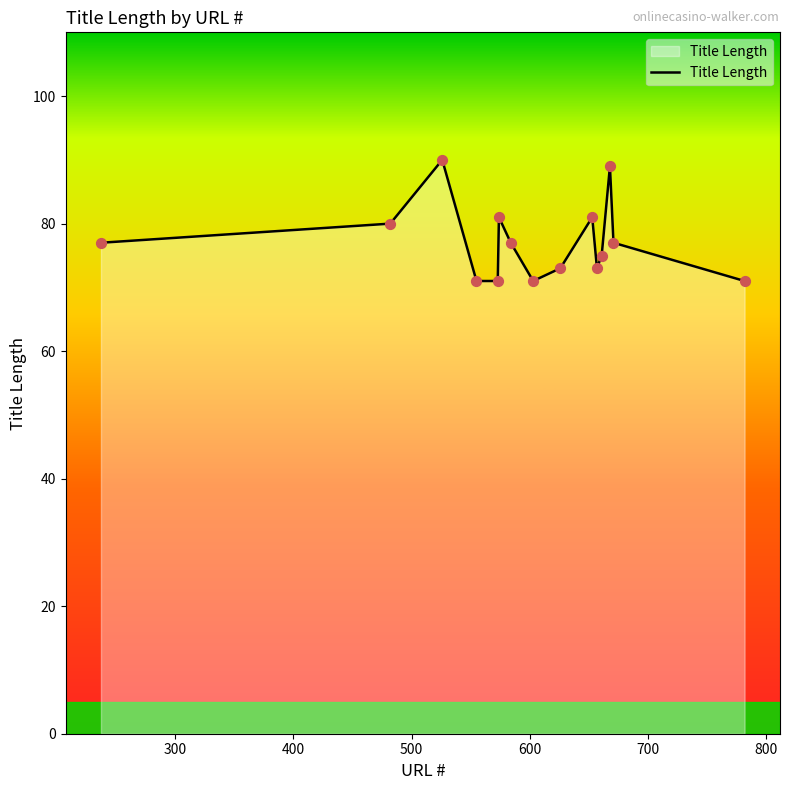

What is the greatest value displayed?

90